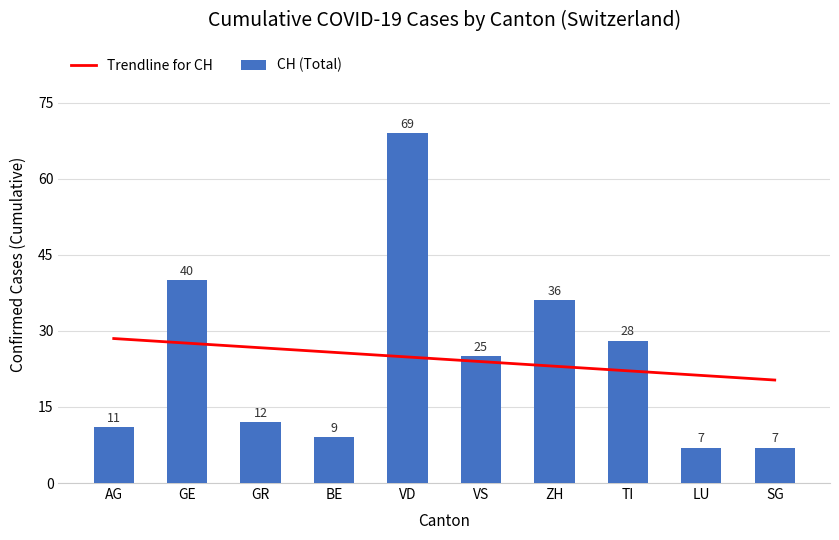

List the labels in order of value, largest first.

VD, GE, ZH, TI, VS, GR, AG, BE, LU, SG